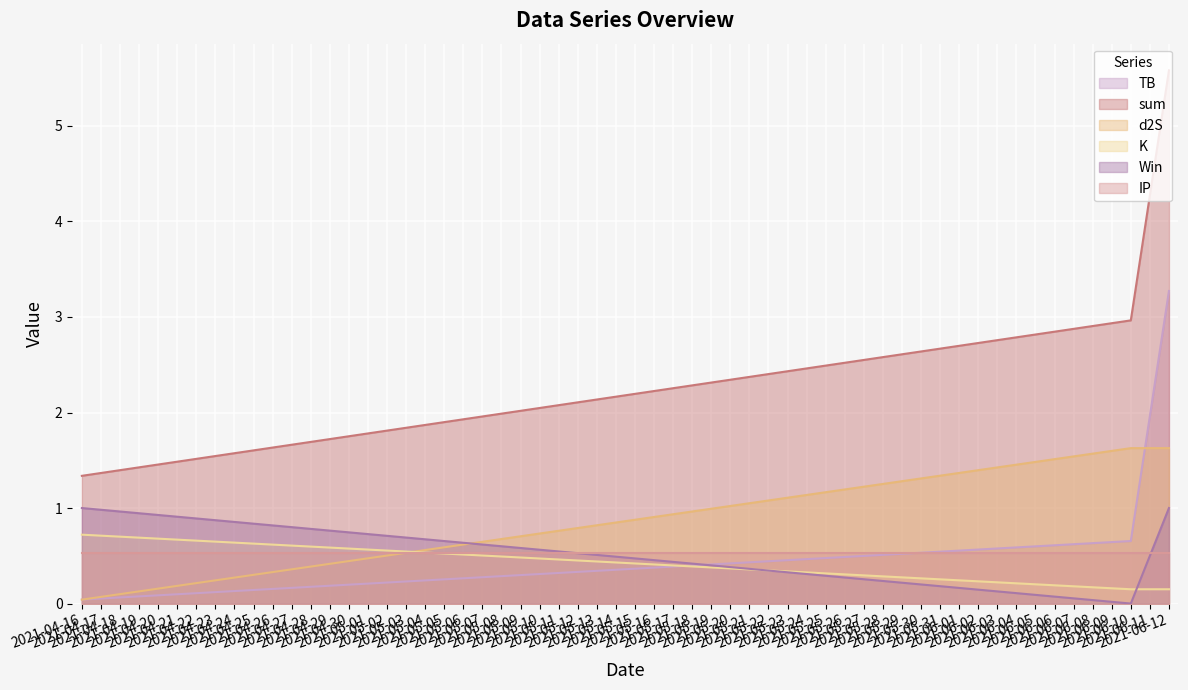

Which series has the largest range (max minus min)?

sum